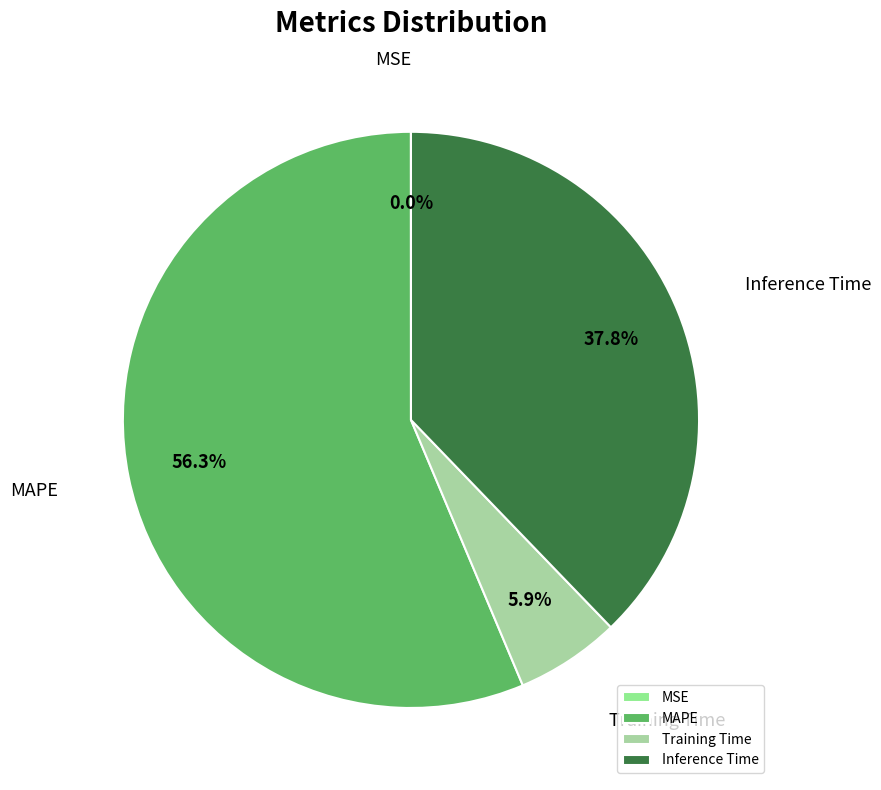

Which slice represents more than half of the pie?

MAPE